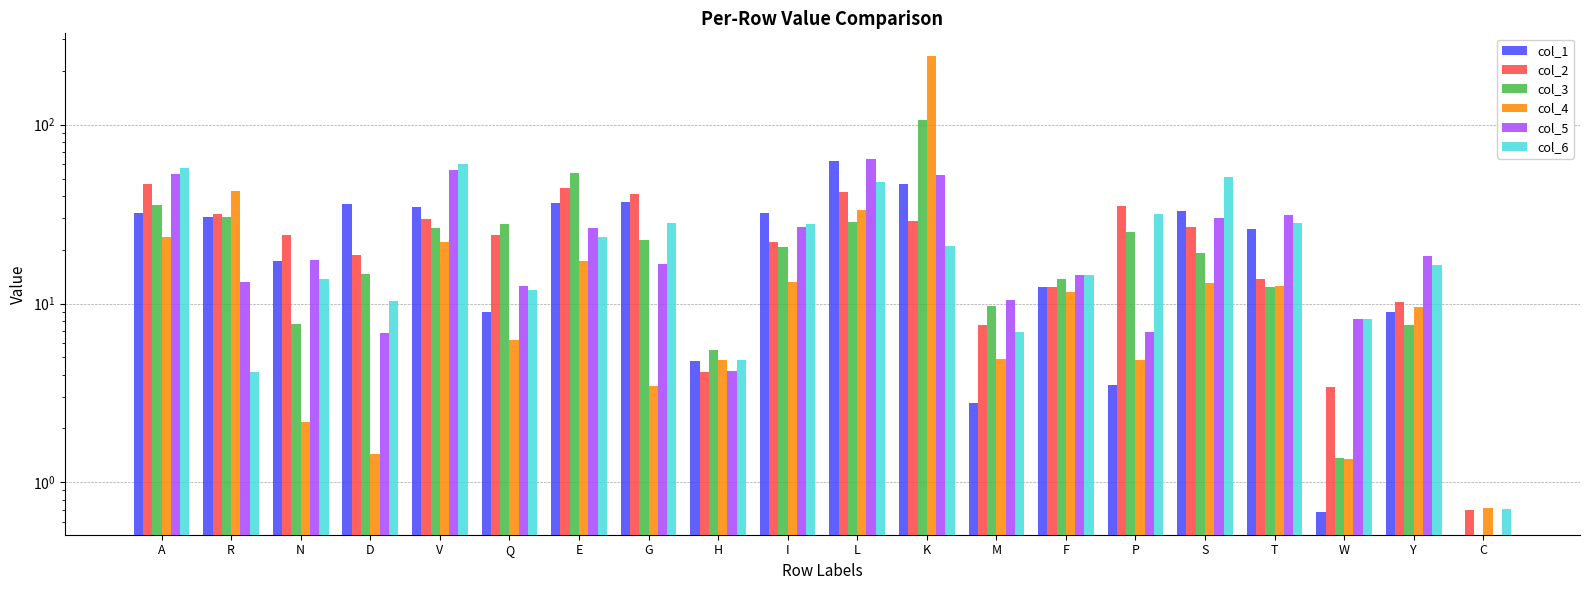

What value does the col_1 series have at S?

33.0